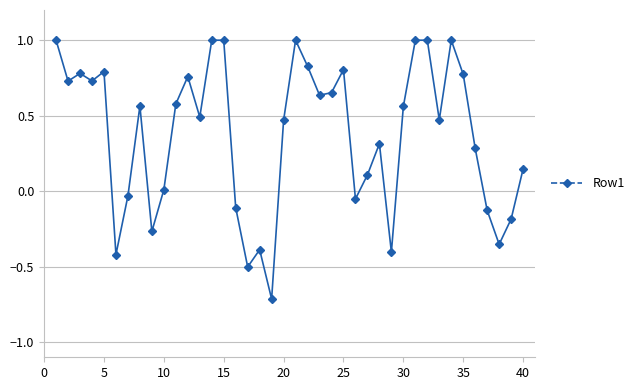

What is the sum of all values?

14.9